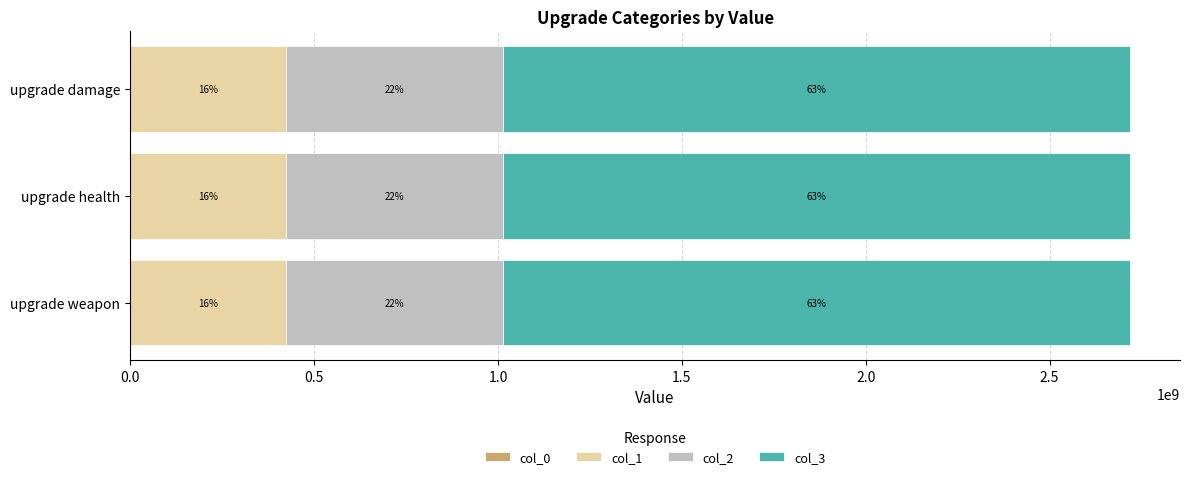

At which category is the sum across all series the highest?

upgrade weapon